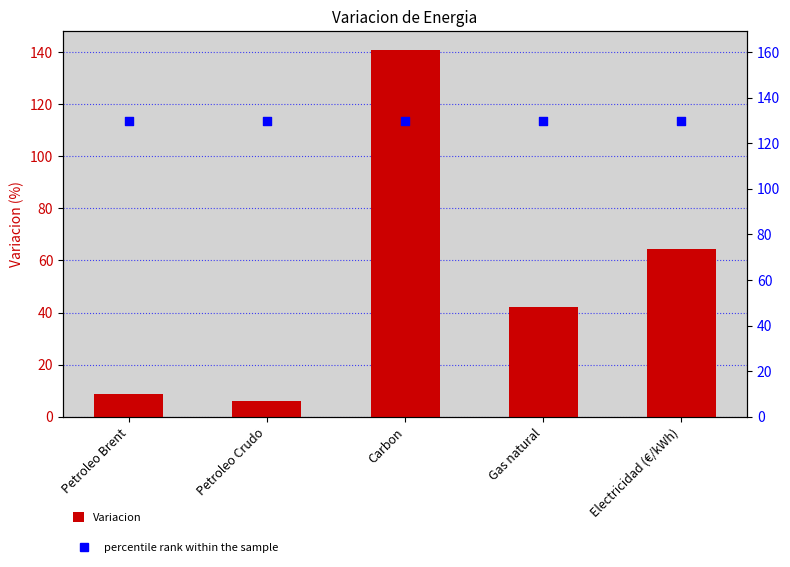

At how many categories does at least one series exceed 94?

5